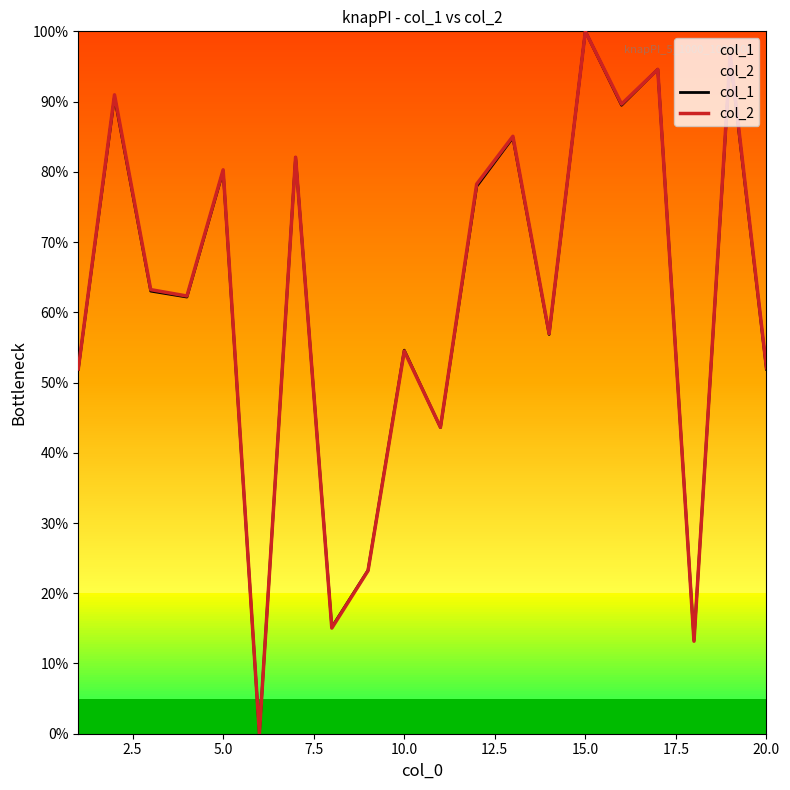

How many categories are shown in the chart?

20